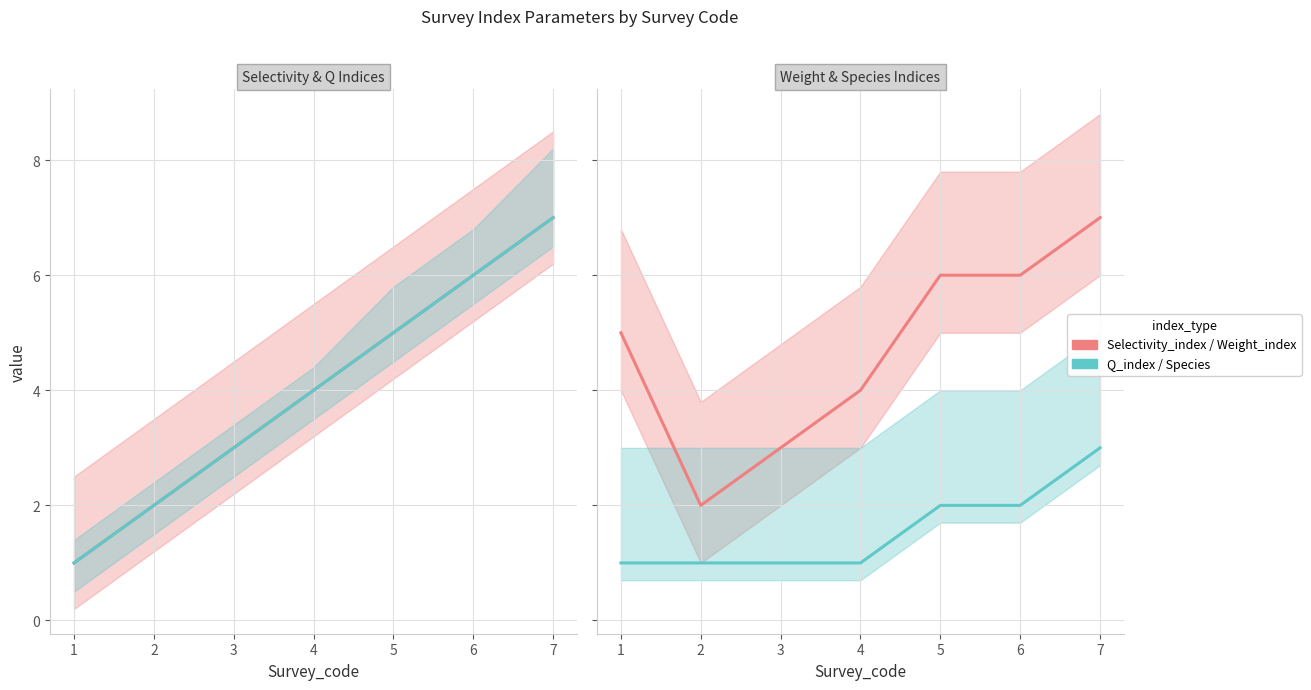

What is the difference between the second highest and second lowest values in the Q_index series?

4